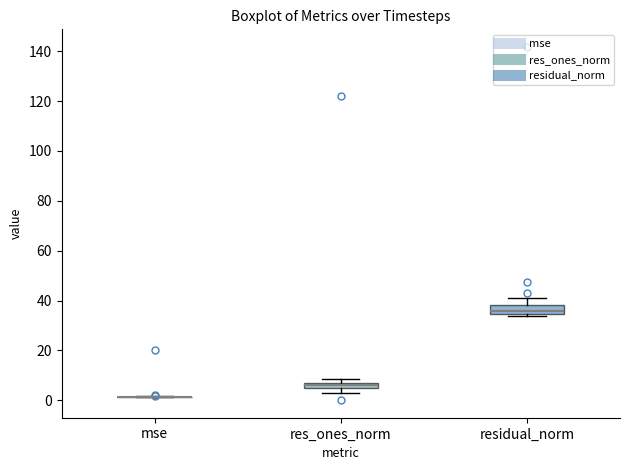

Where does the median line of the box for residual_norm sit on the y-axis? The values are not printed on the chart, so give them approximately, as read against the axis.

36